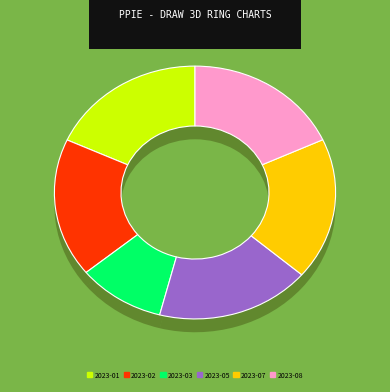

How many segments does this pie chart have?

6